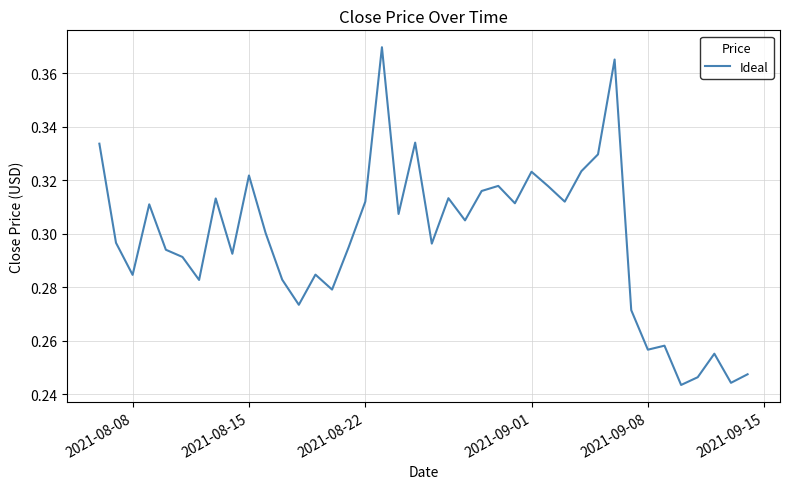

How many values are between 0 and 1?

40